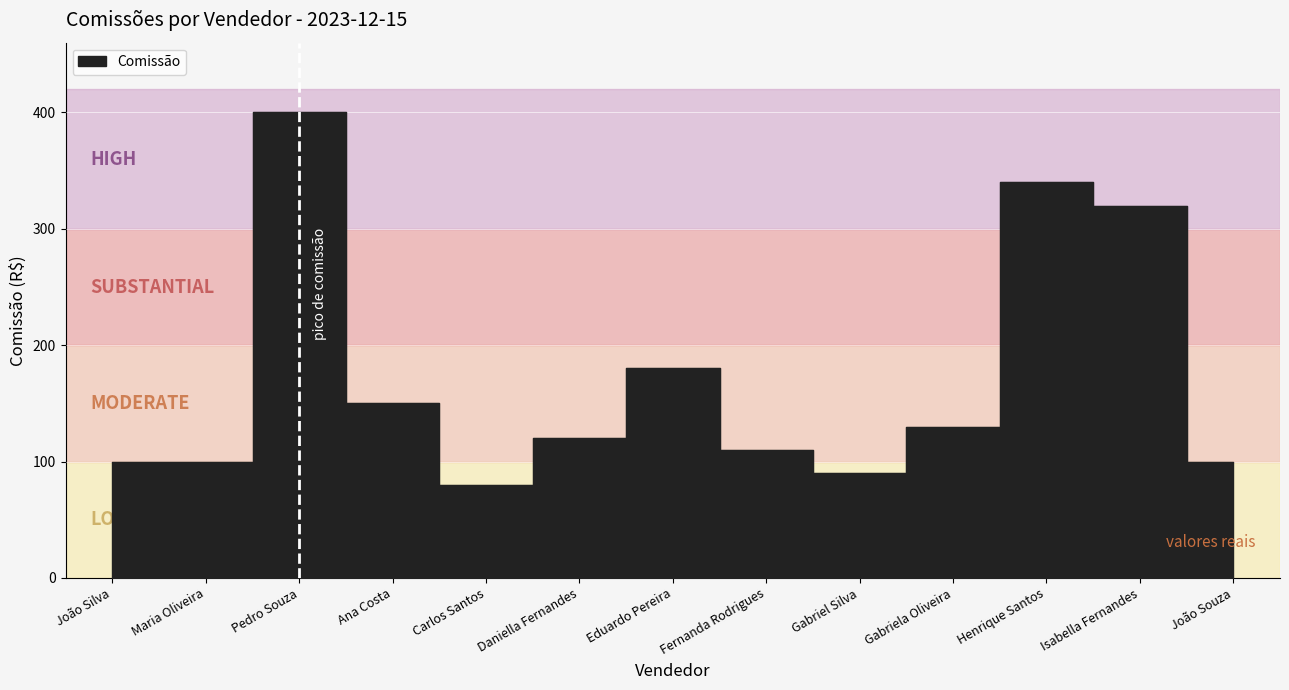

Reading left to right, what are all the values shown in this chart?

100	100	400	150	80	120	180	110	90	130	340	320	100